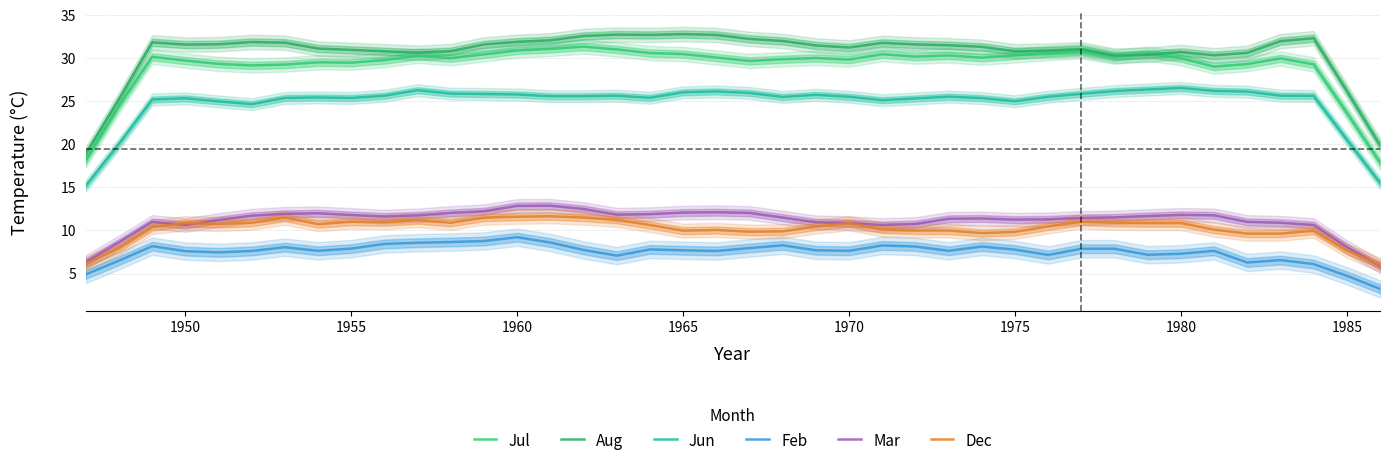

What is the smallest value displayed?

3.2